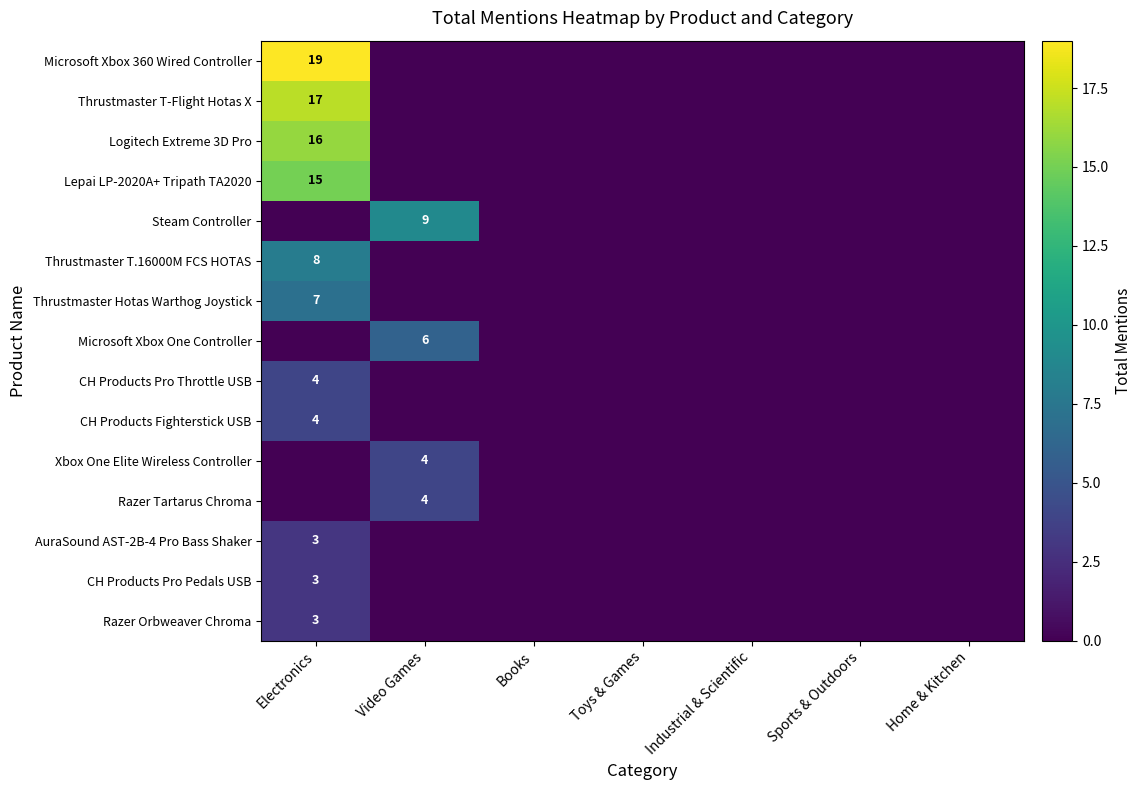

Is it true that Lepai LP-2020A+ Tripath TA2020 equals 0 at Video Games?

True